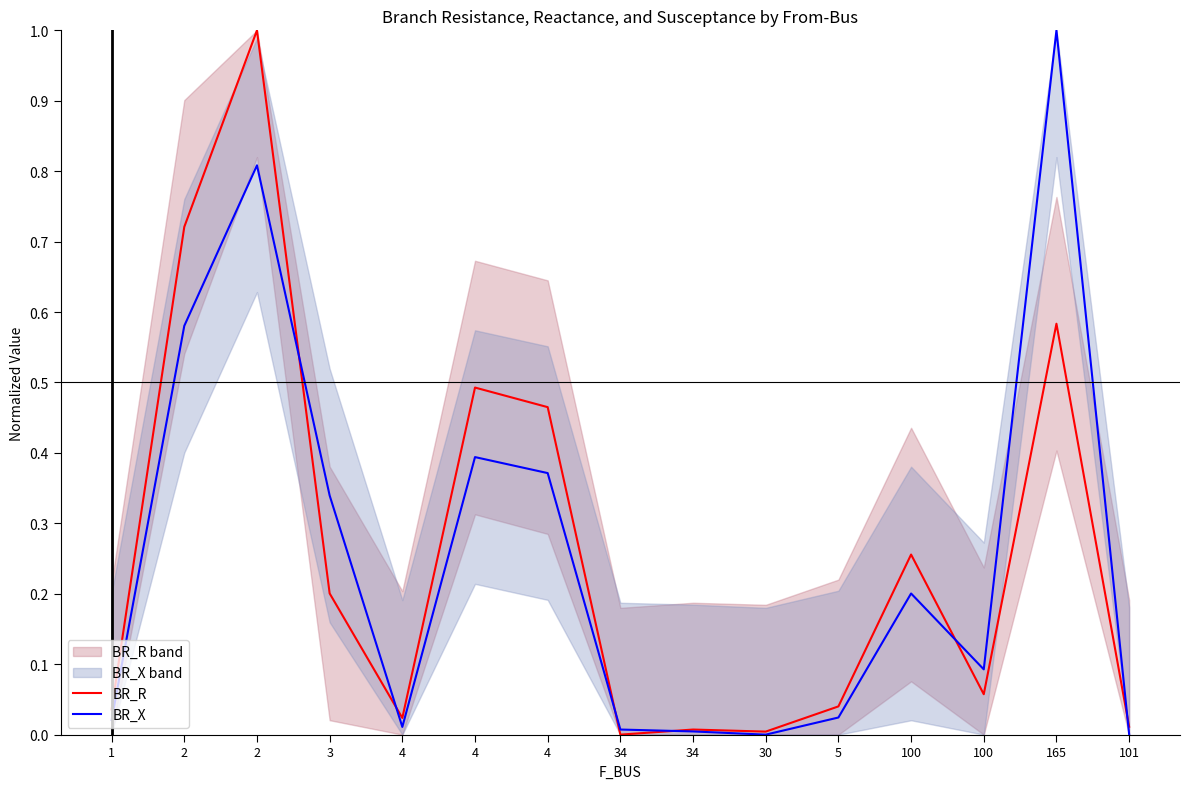

Which series has the largest range (max minus min)?

BR_R